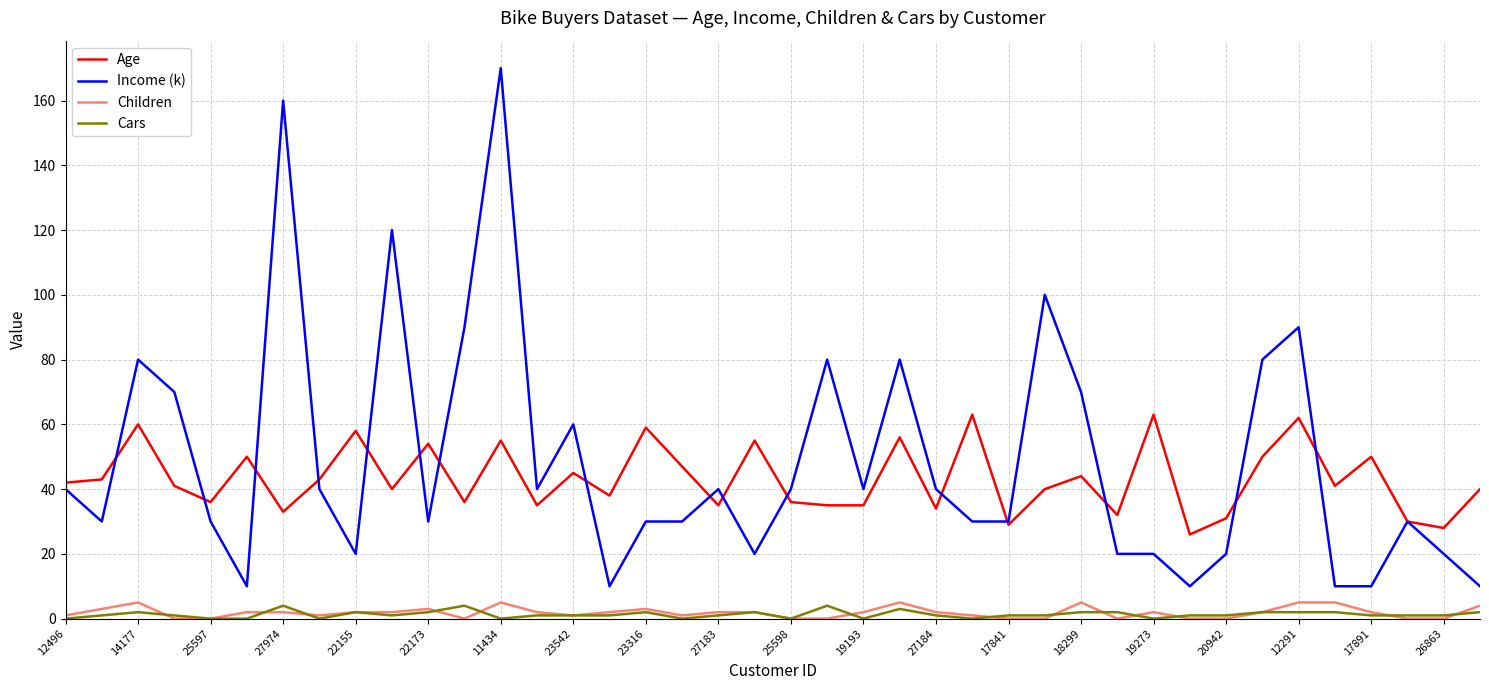

What is the highest value of the Income (k) series?

170